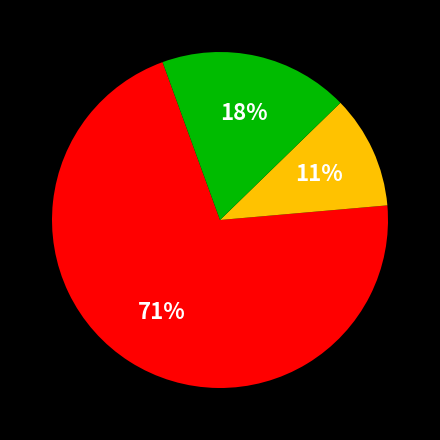

To the nearest percent, what is the average slice percentage?

33%